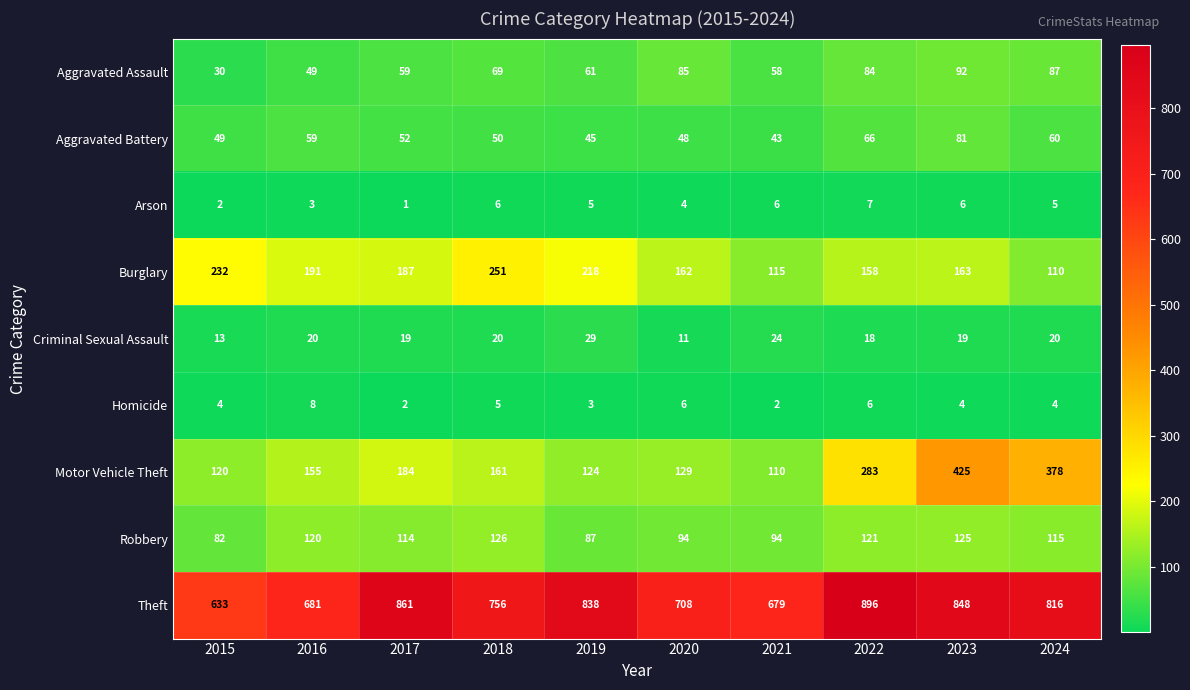

What is the maximum value for Aggravated Battery?

81